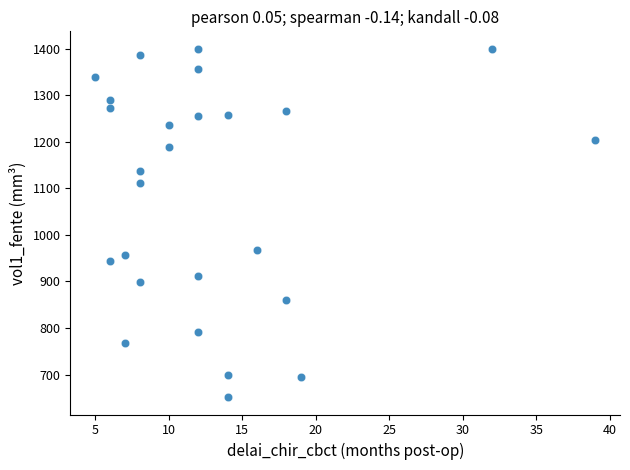

What is the range of Y values (max minus min)?

748.3